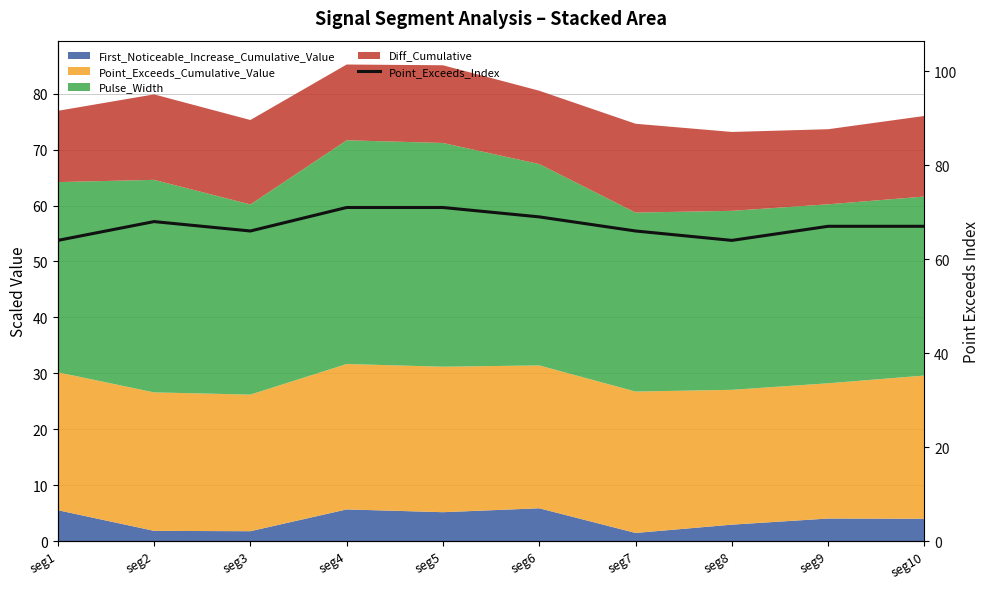

Reading right to left, extract all data points from this chart.

67	67	64	66	69	71	71	66	68	64